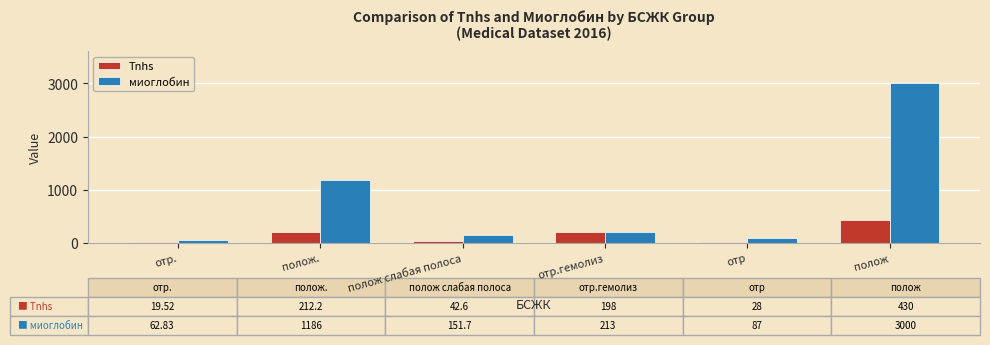

What is the approximate value of миоглобин at полож?

3000.0